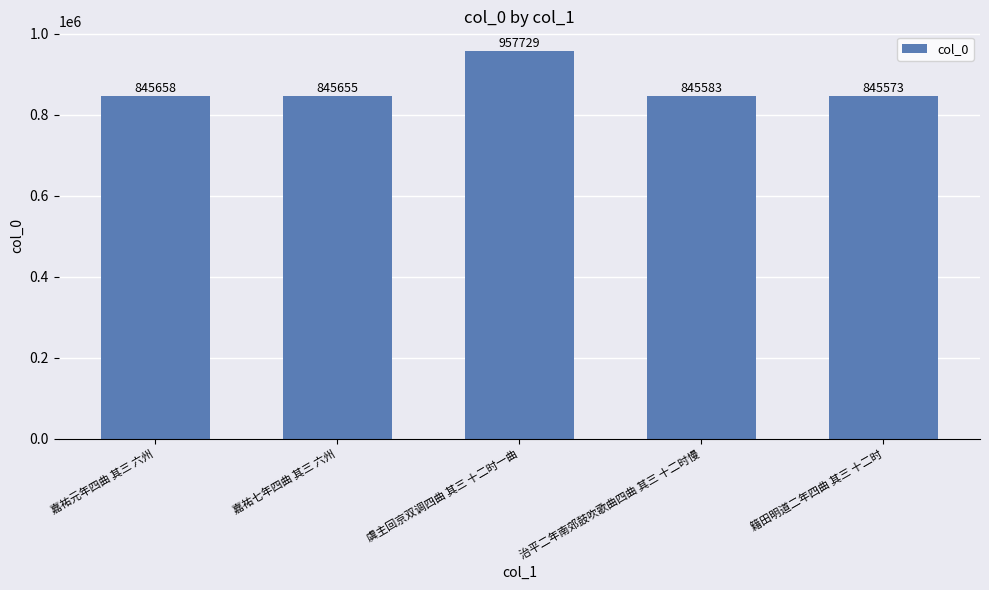

What is the change in value from 嘉祐七年四曲 其三 六州 to 虞主回京双调四曲 其三 十二时一曲?

+112074